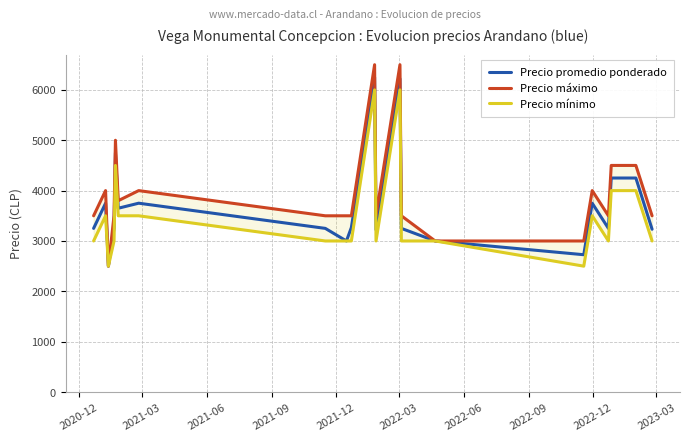

True or false: Precio promedio ponderado and Precio mínimo cross at least once.

False